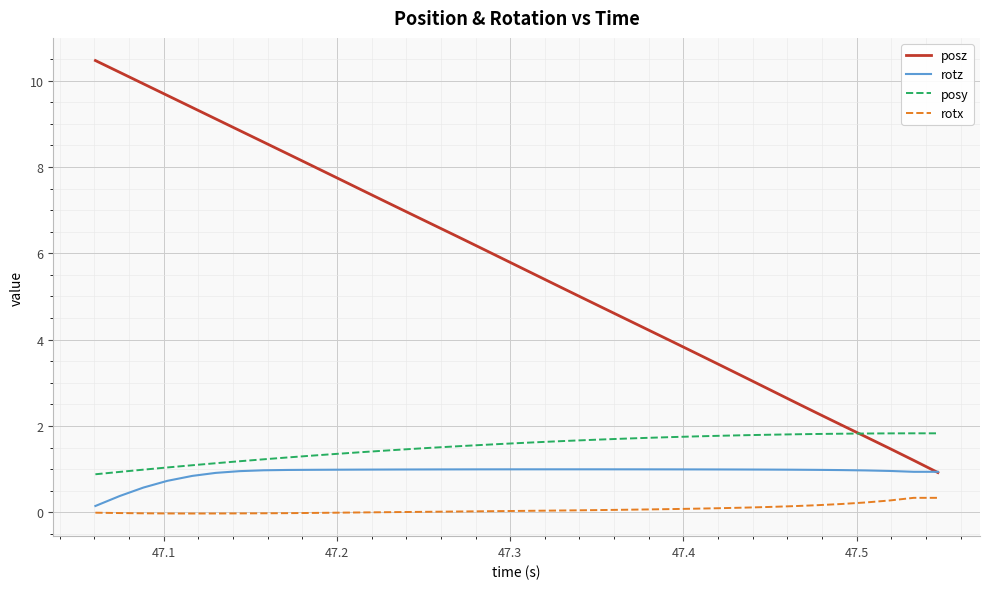

Which series has the largest range (max minus min)?

posz